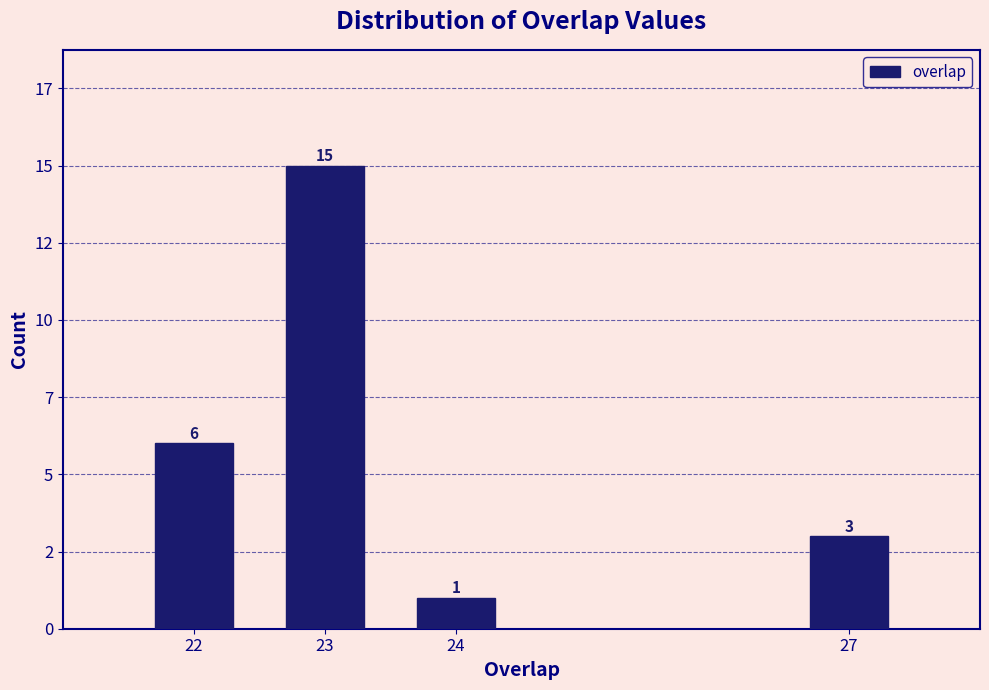

Are the bars horizontal?

No